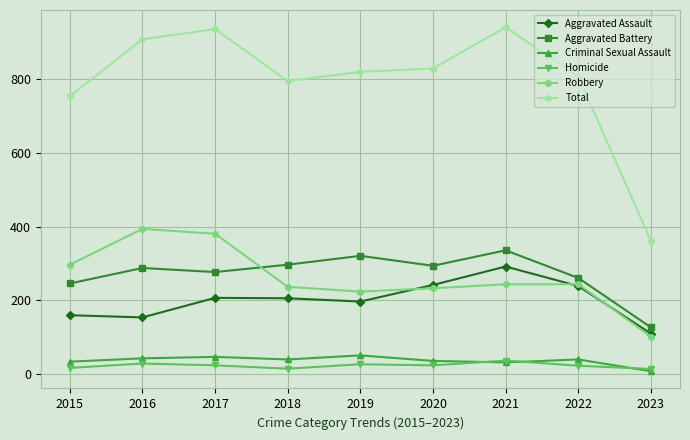

Between 2019 and 2020, which series saw the biggest shift?

Aggravated Assault